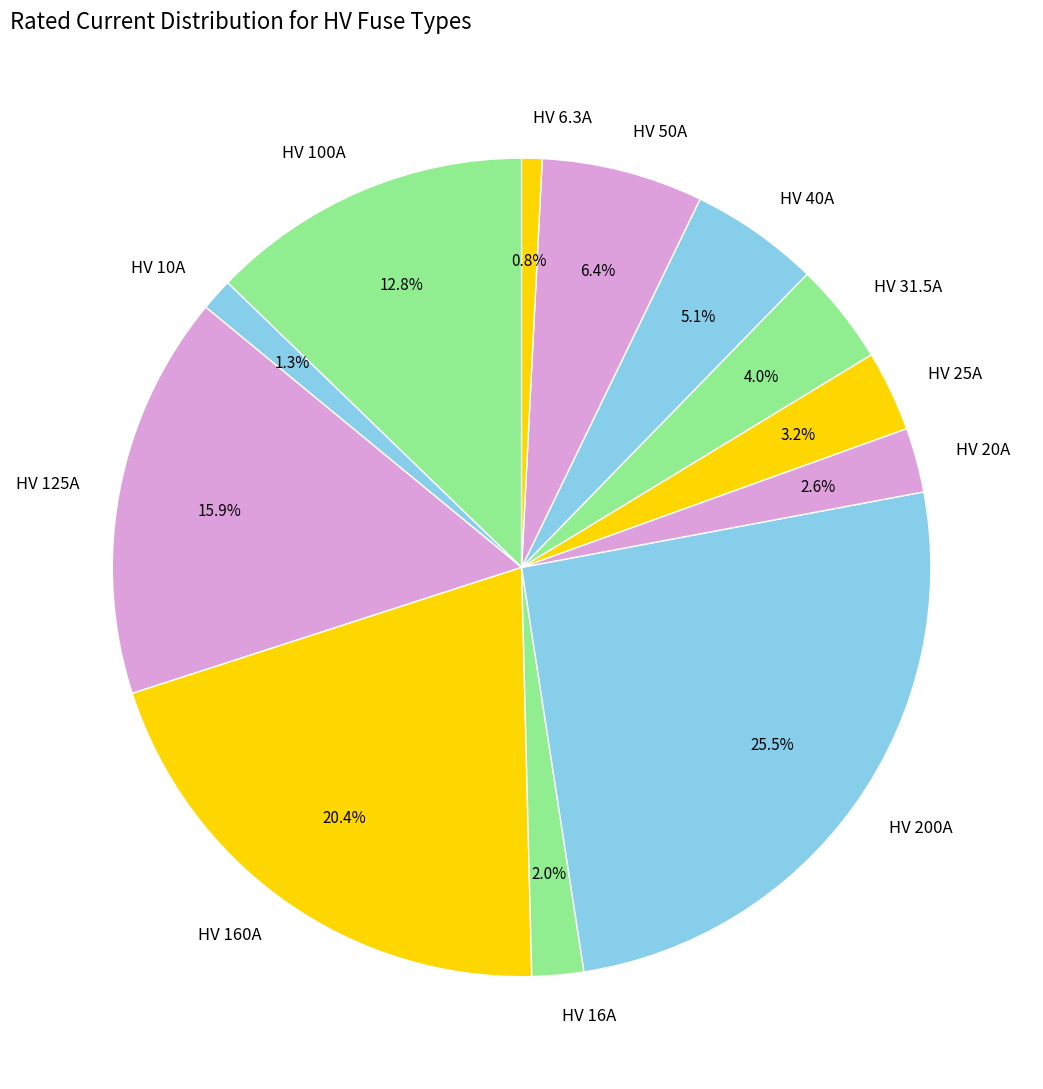

How many slices are in this pie chart?

12